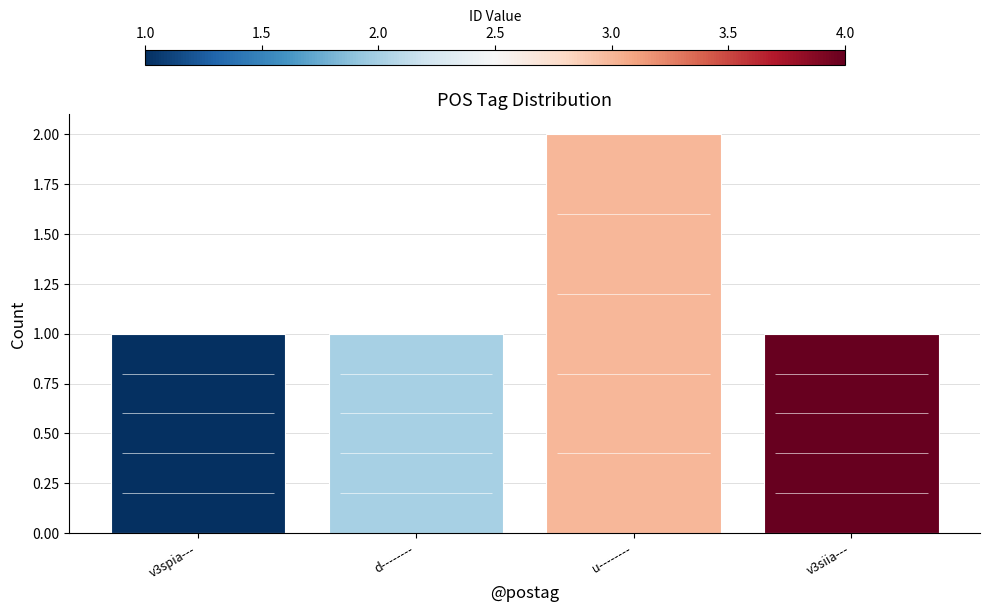

At which label is the value closest to 1?

v3spia---